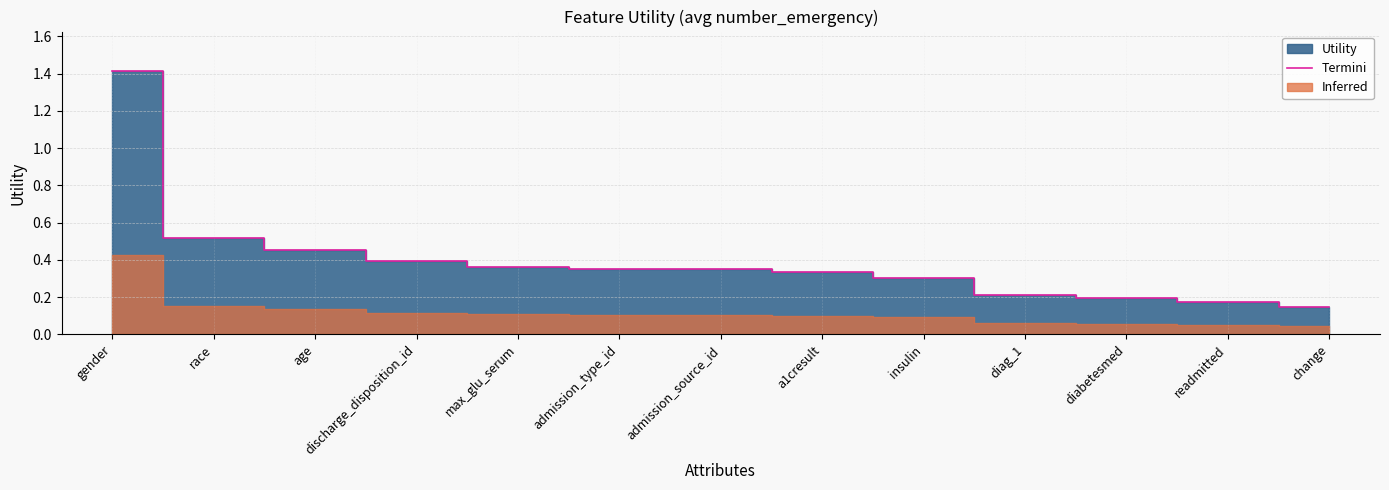

True or false: the data has more than 2 interior local peaks.

False